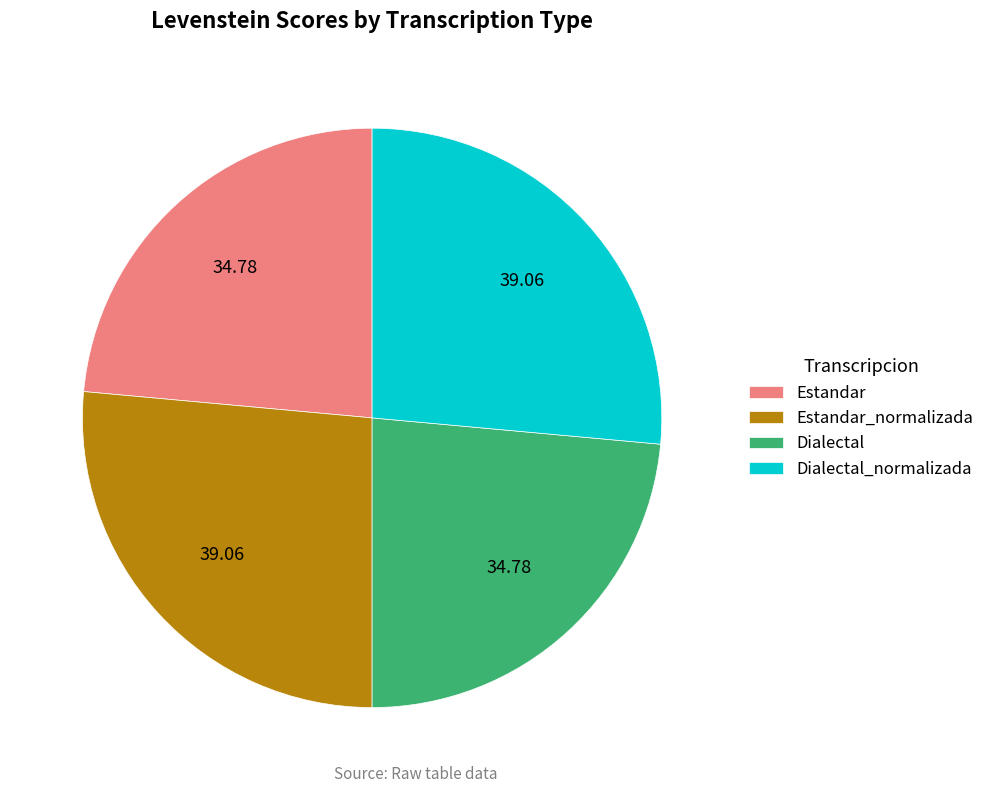

Which has a higher value, Estandar or Dialectal_normalizada?

Dialectal_normalizada